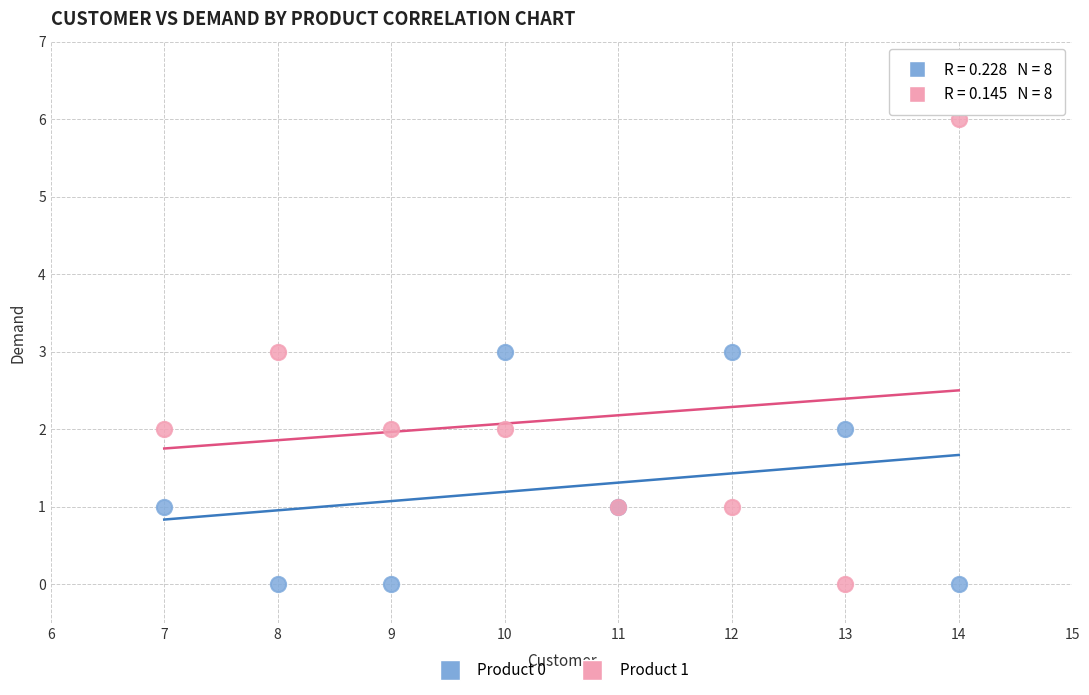

Which series has the widest spread of Y values?

Product 1